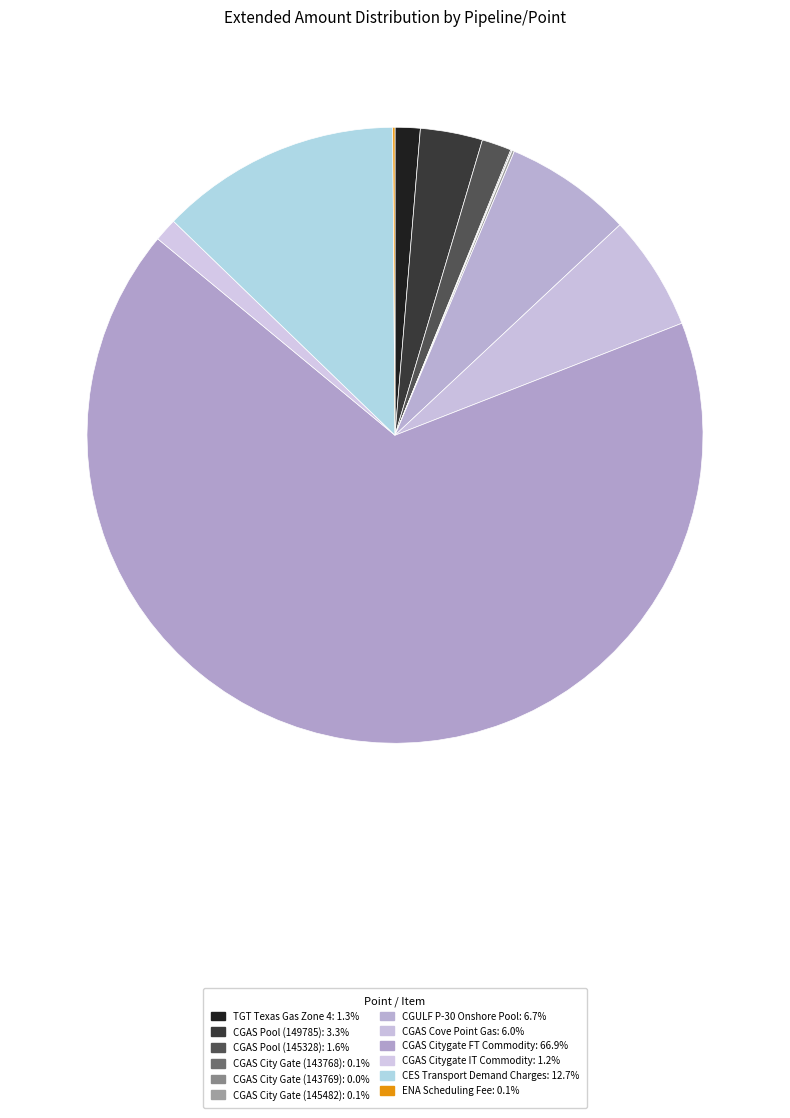

To the nearest percent, what is the average slice percentage?

8%